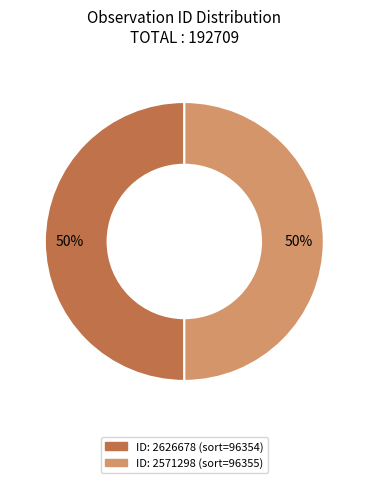

To the nearest percent, what is the average slice percentage?

50%